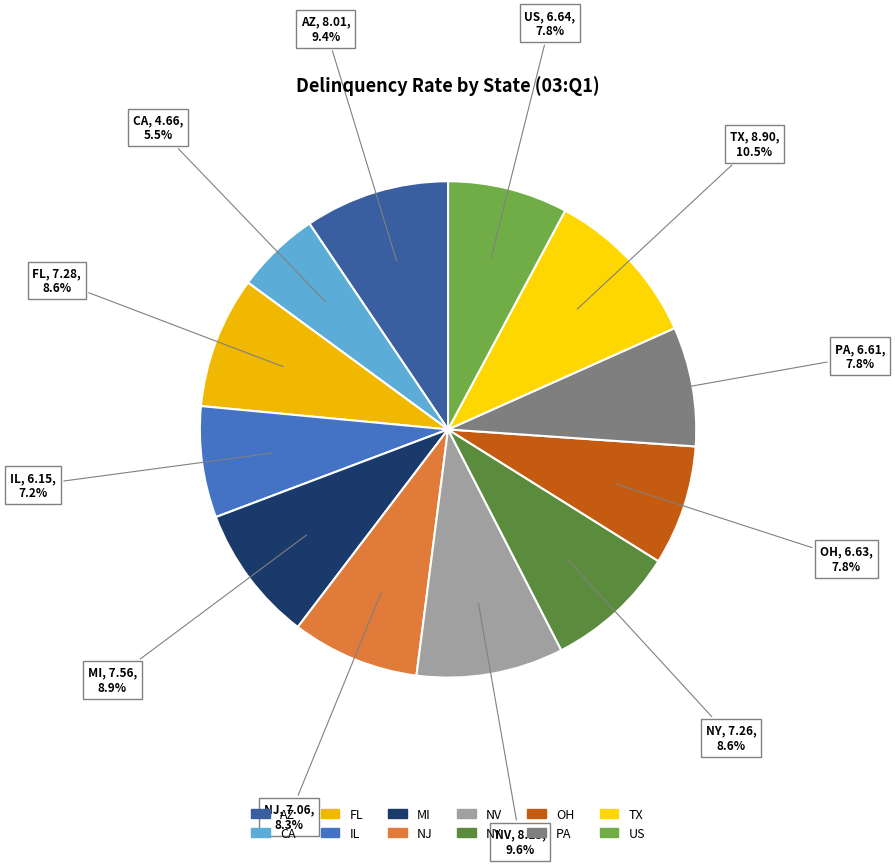

Is there any slice that represents more than half of the pie?

No